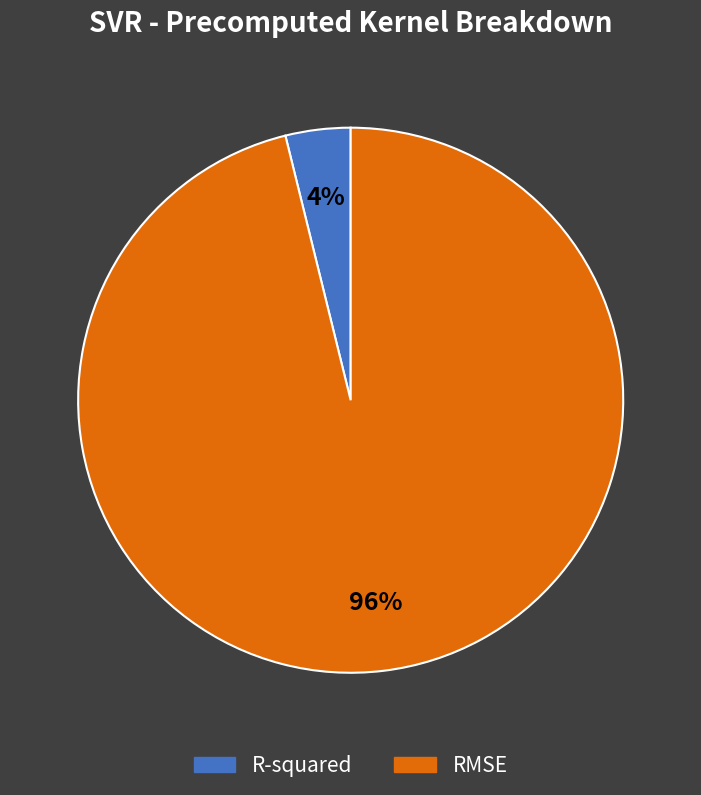

Which has a higher value, RMSE or R-squared?

RMSE